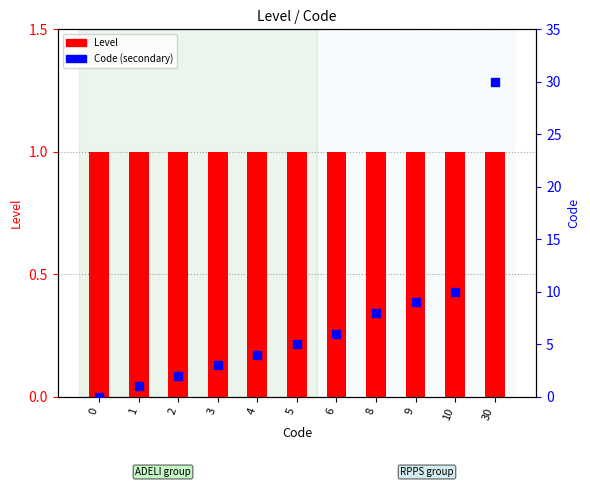

Which series has the largest Y range (max minus min)?

Code